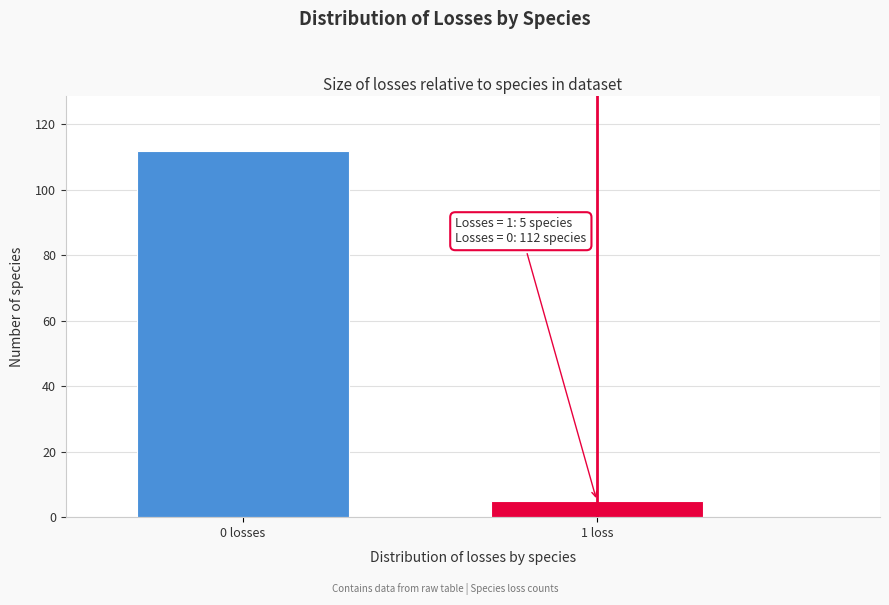

Reading left to right, extract all data points from this chart.

0 losses=112	1 loss=5